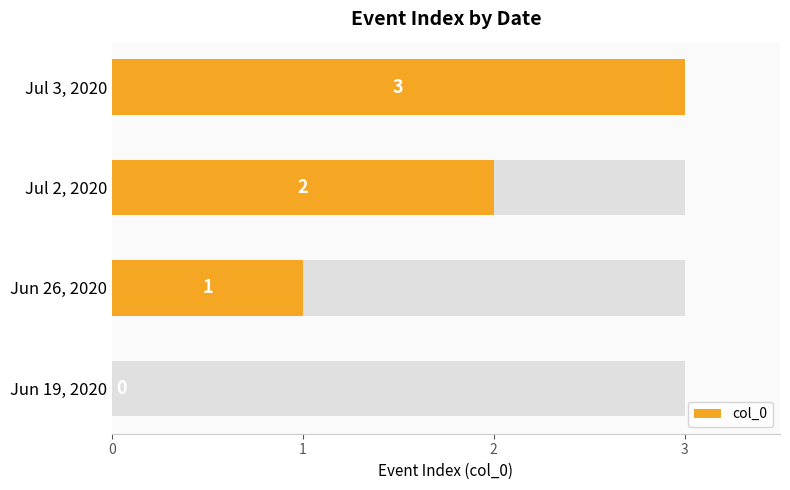

What is the value of the 3rd bar from the left?

2